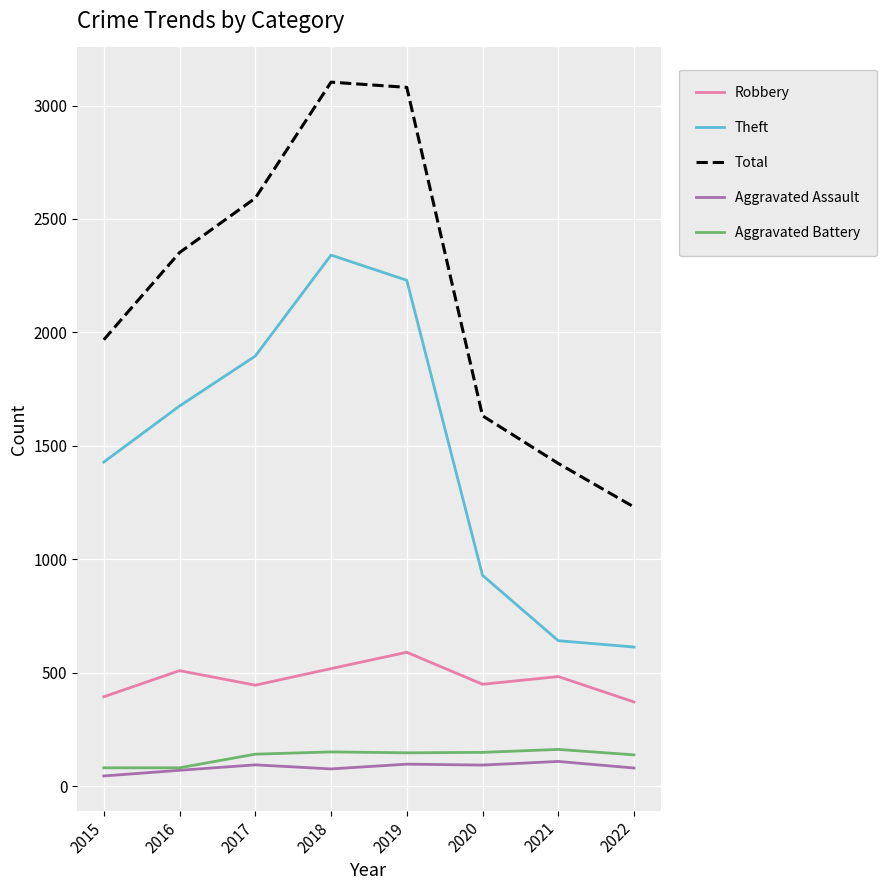

True or false: Aggravated Assault and Total intersect in this chart.

False